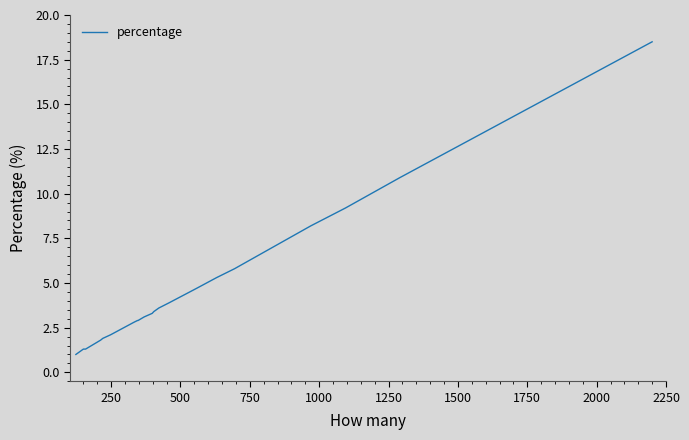

What is the greatest value displayed?

18.5